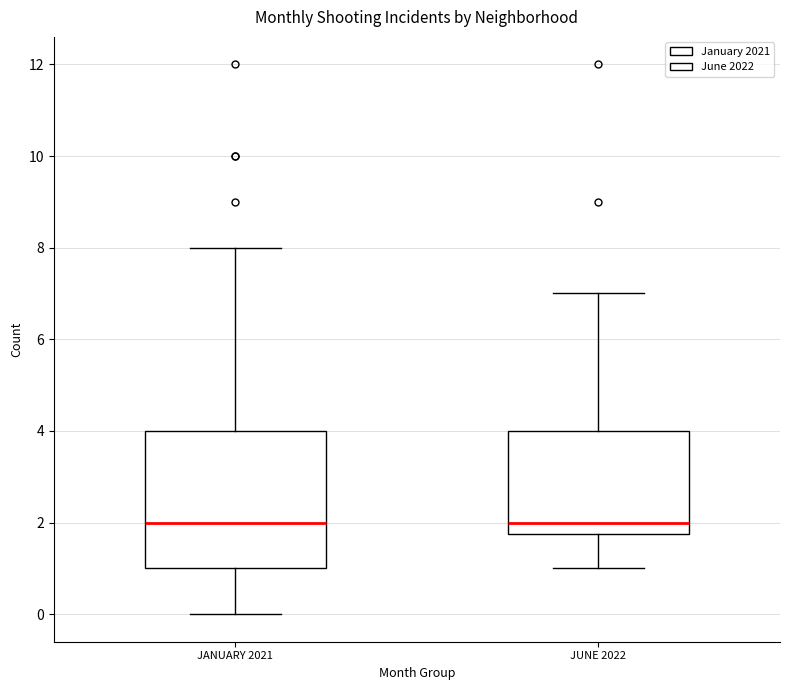

Where does the upper whisker of the box for JUNE 2022 end on the y-axis? The values are not printed on the chart, so give them approximately, as read against the axis.

7.0